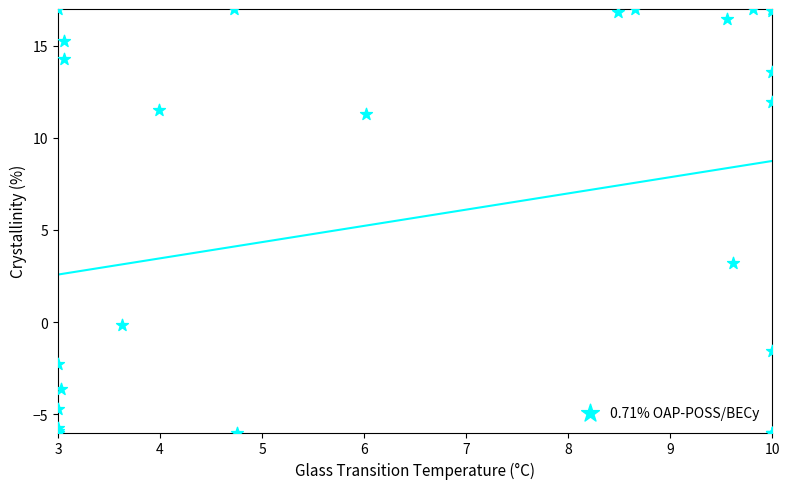

What Y value in the scatter plot is closest to 5?

3.2